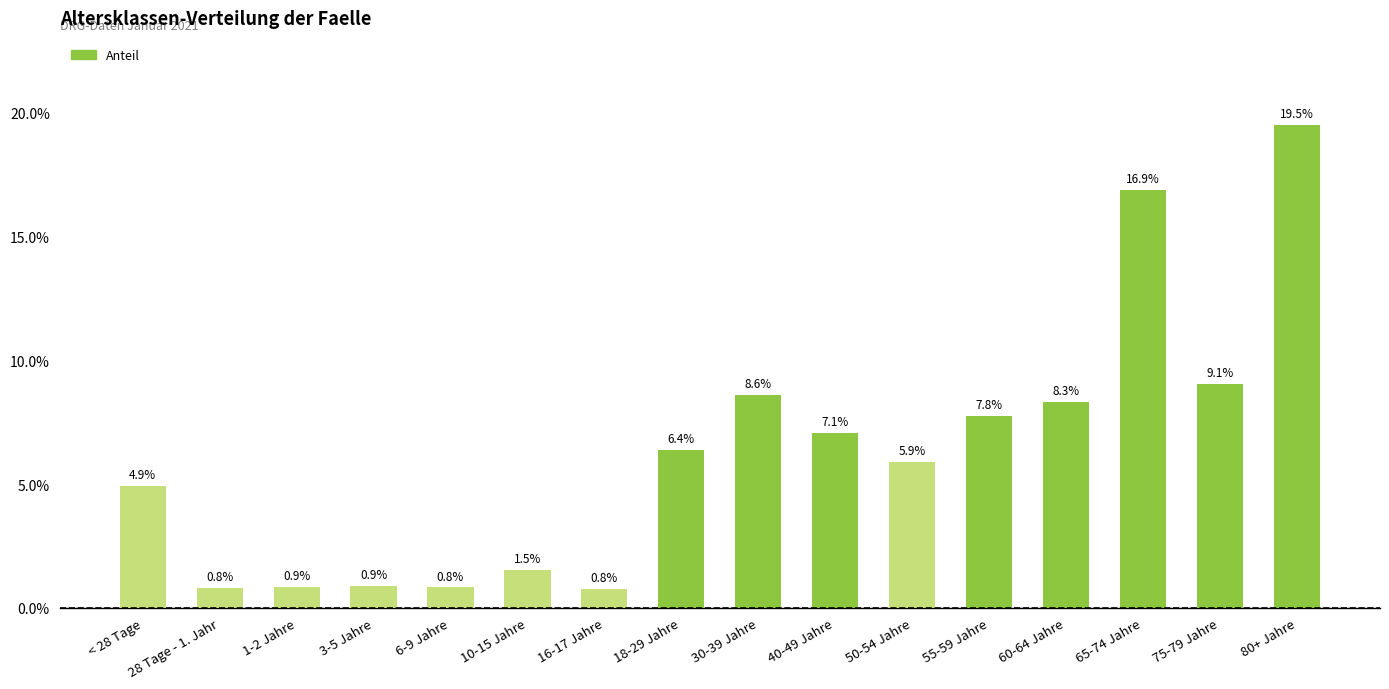

Where is the data nearest to the value 0?

16-17 Jahre